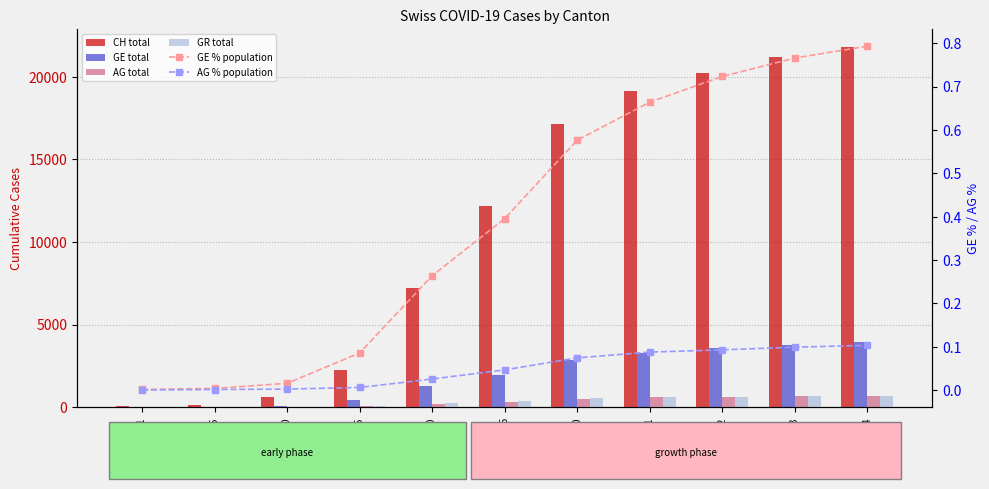

Is the value of GE % population at 2020-03-15 greater than the value of GE total at 2020-04-02?

No